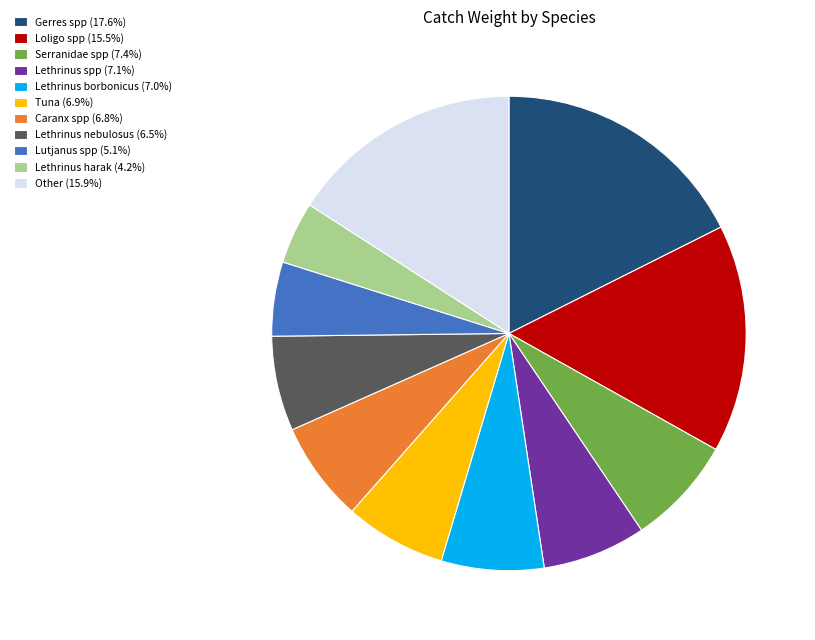

Is there a majority slice in this chart?

No